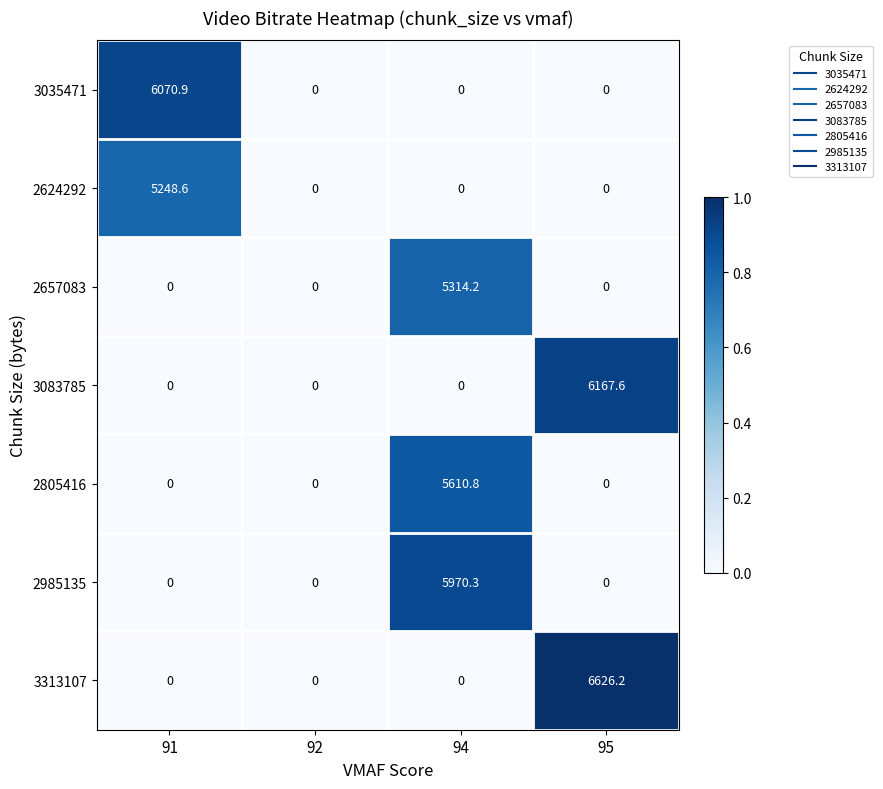

How many data points in 2624292 are above 0?

1